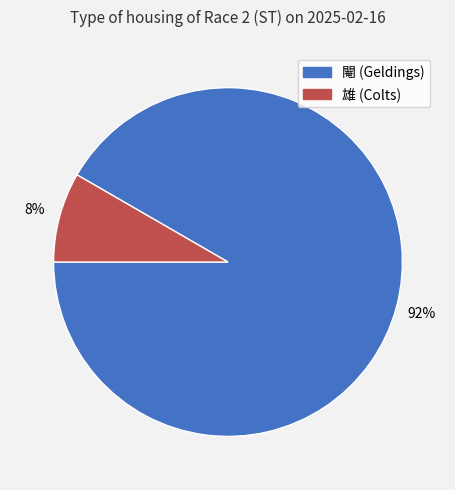

To the nearest percent, what is the average slice percentage?

50%